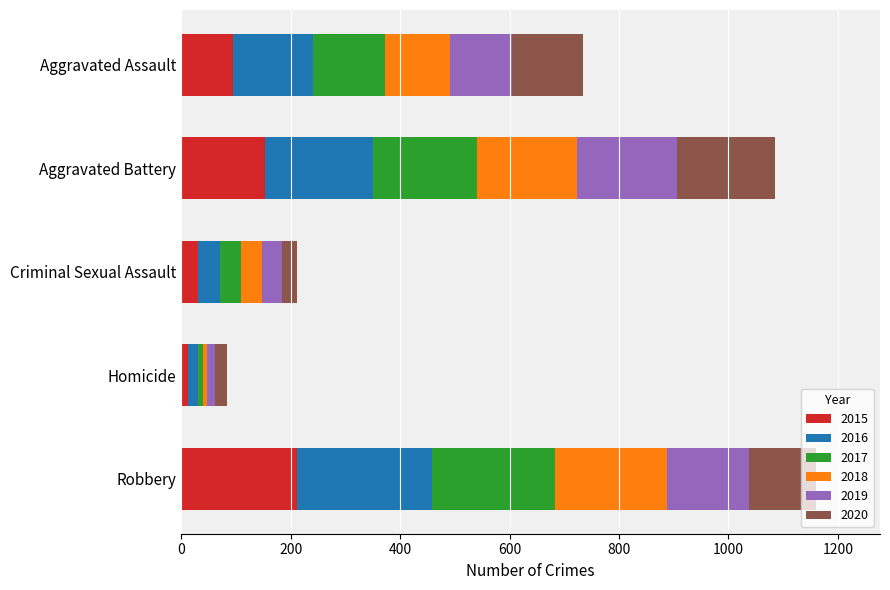

What is the sum of all 2015 values?

505